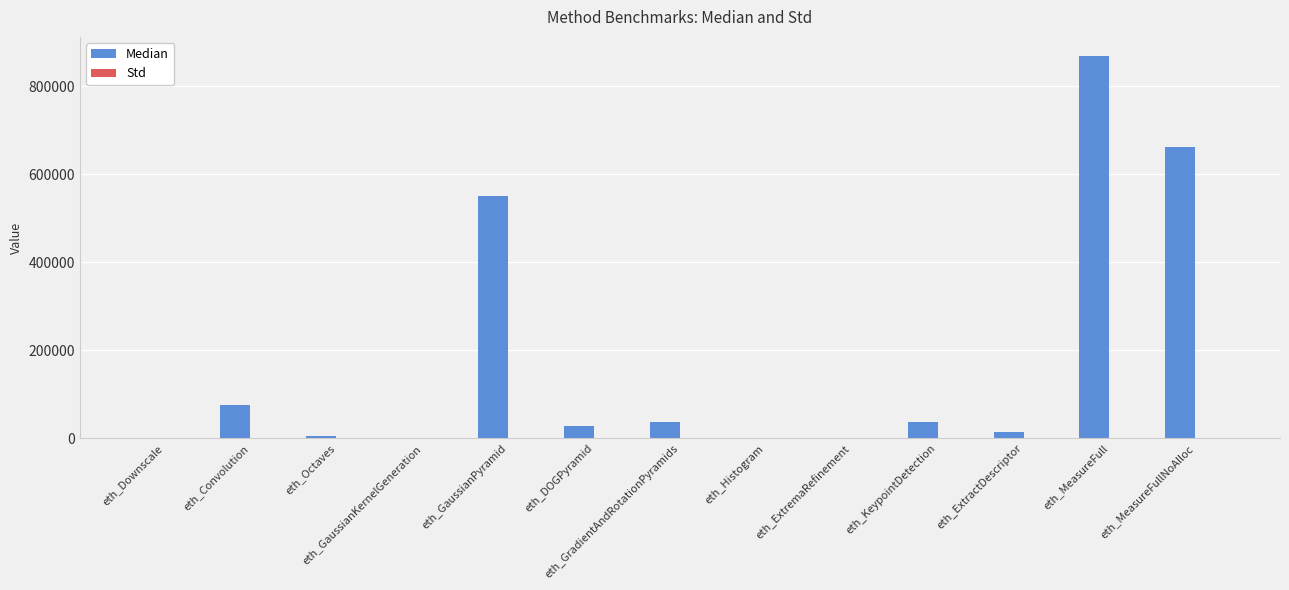

How many categories are shown in the chart?

13